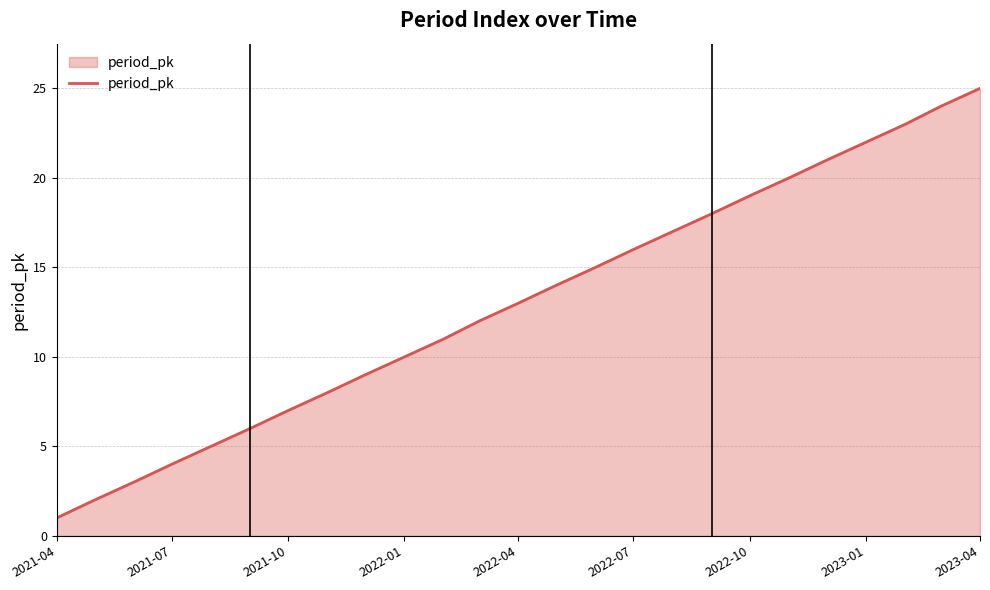

What is the maximum value shown in the chart?

25